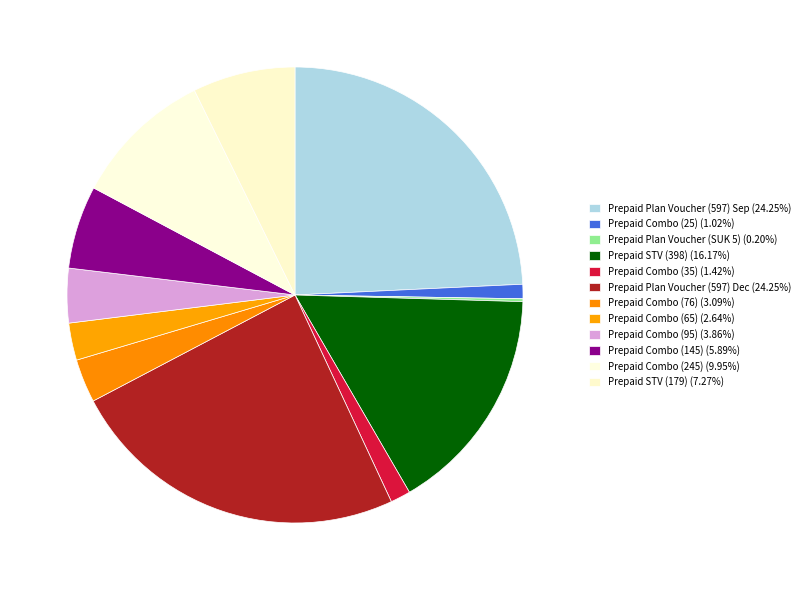

Approximately how many times larger is the value at Prepaid Combo (25) compared to Prepaid Combo (76)?

0.3